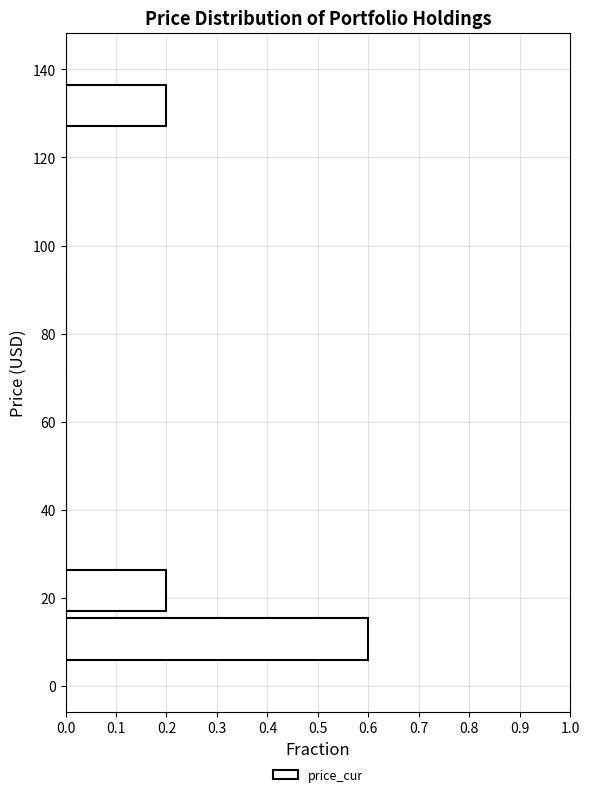

Reading bottom to top, transcribe this chart: for each bar, give the range it covers on the y-axis and its length. Neither the bar edges nor the lengths are printed on the chart, so give them approximately, as read against the axes.

6 to 16: 0.6
16 to 28: 0.2
28 to 38: 0
38 to 50: 0
50 to 60: 0
60 to 72: 0
72 to 82: 0
82 to 94: 0
94 to 104: 0
104 to 116: 0
116 to 126: 0
126 to 138: 0.2